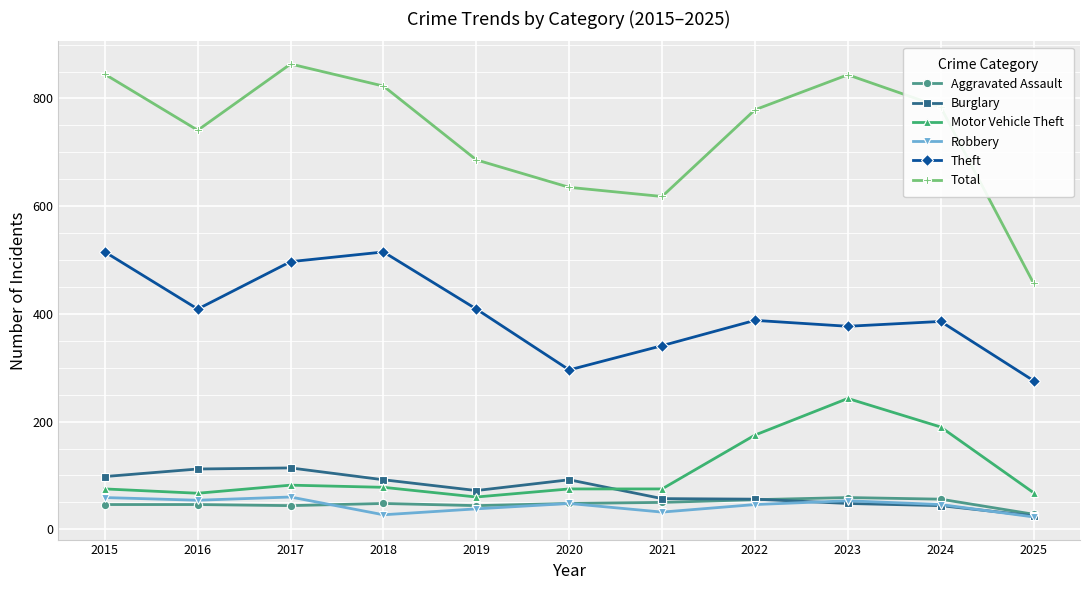

How many lines are shown in the chart?

6